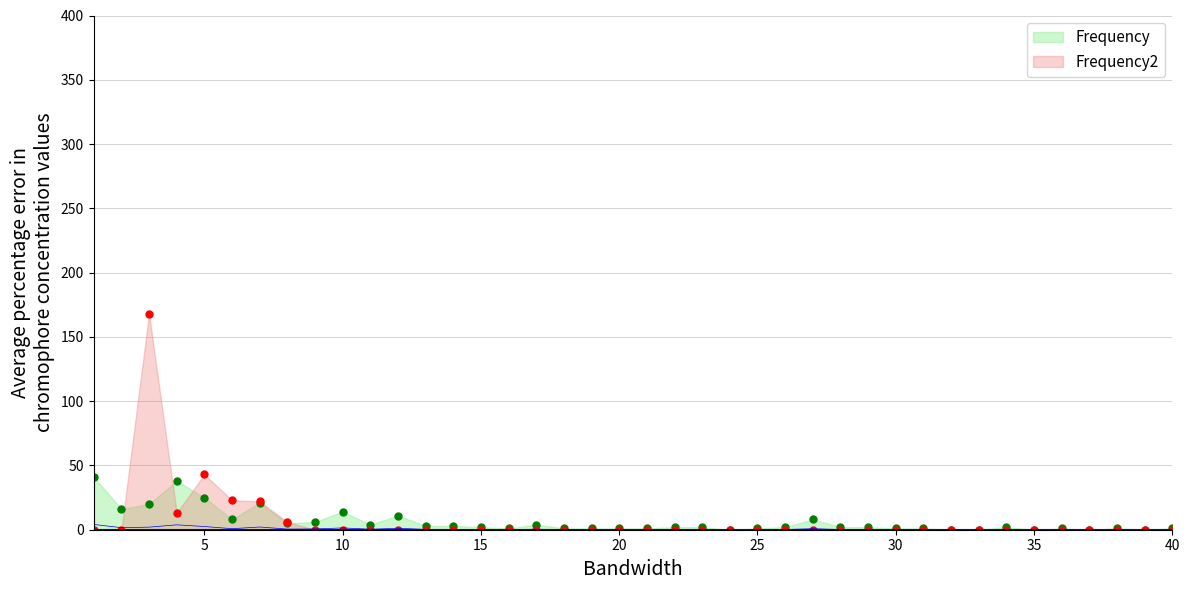

Which series has the largest range (max minus min)?

Frequency2